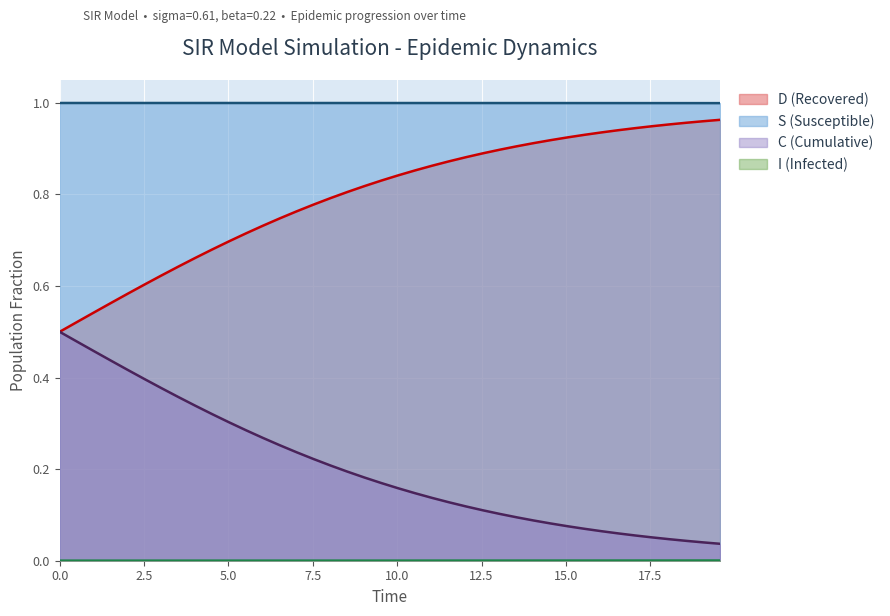

What is the average value of the C (Cumulative) series?

0.8